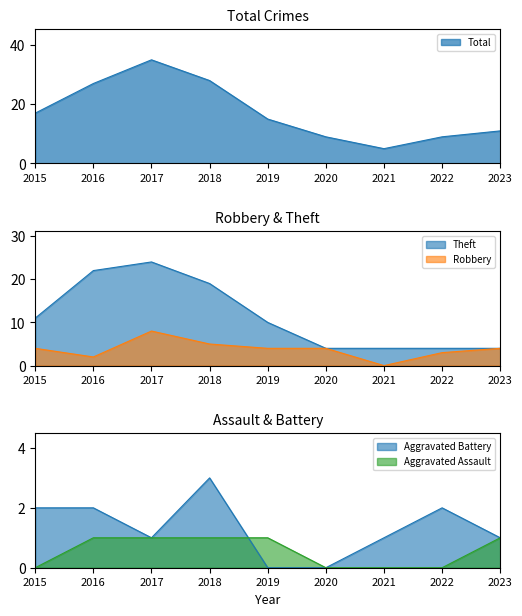

At which category does the chart reach its minimum across all series?

2021